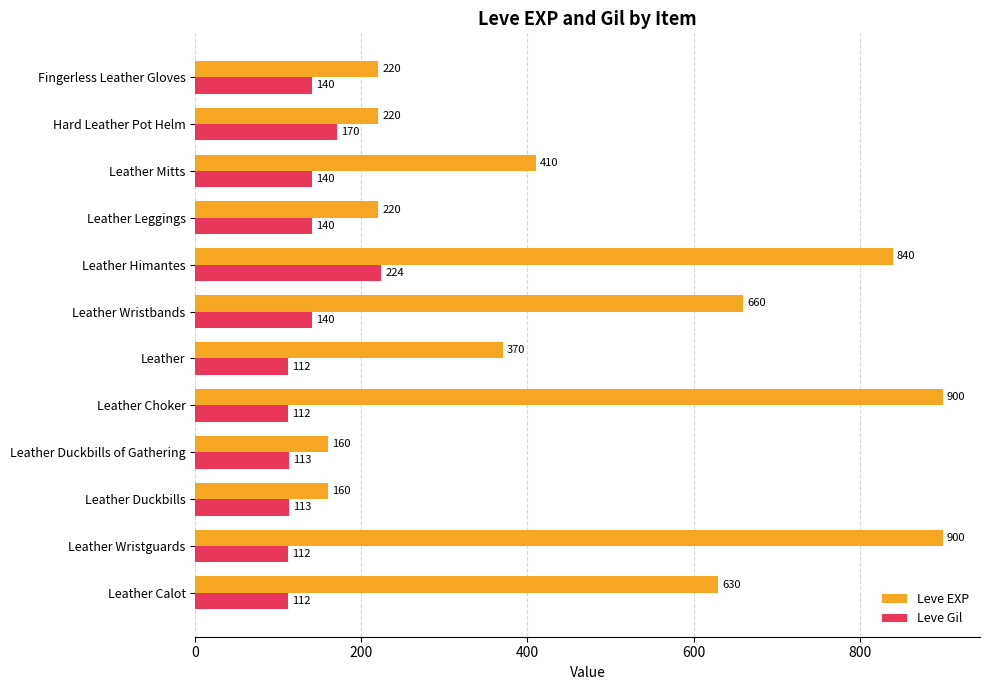

The value of Leve Gil at Leather Himantes is 224. True or false?

True